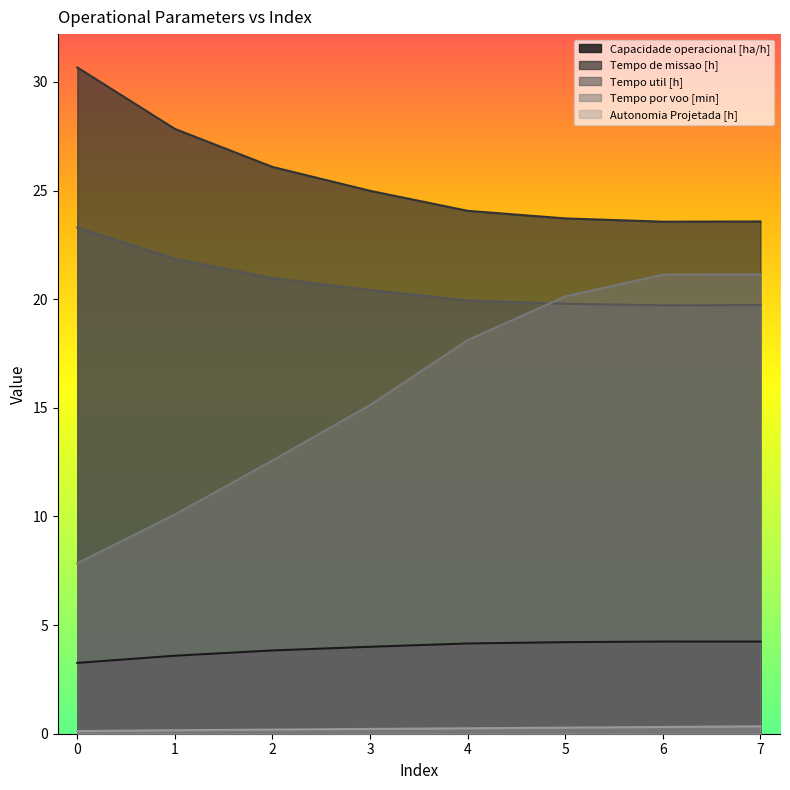

Is the value of Autonomia Projetada [h] at 1 greater than the value of Tempo por voo [min] at 4?

No